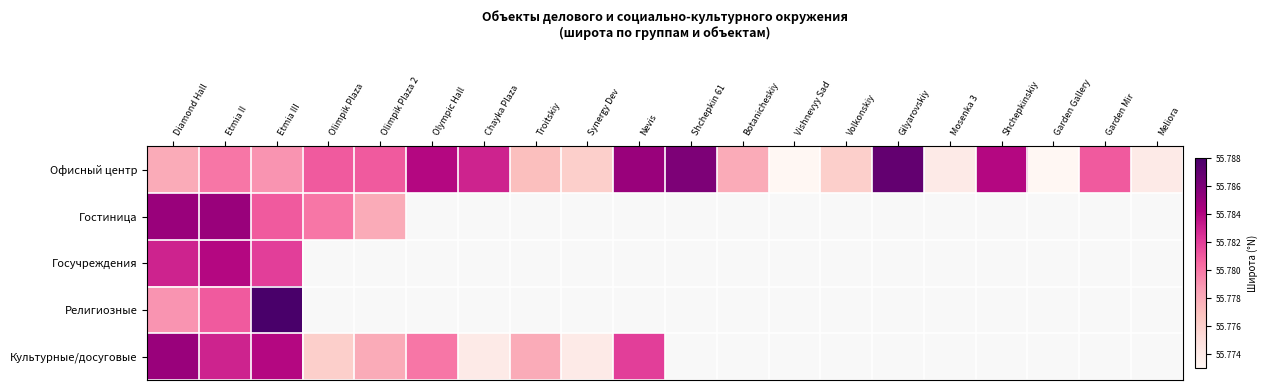

The value of Офисный центр at Mosenka 3 is 76.8. True or false?

False